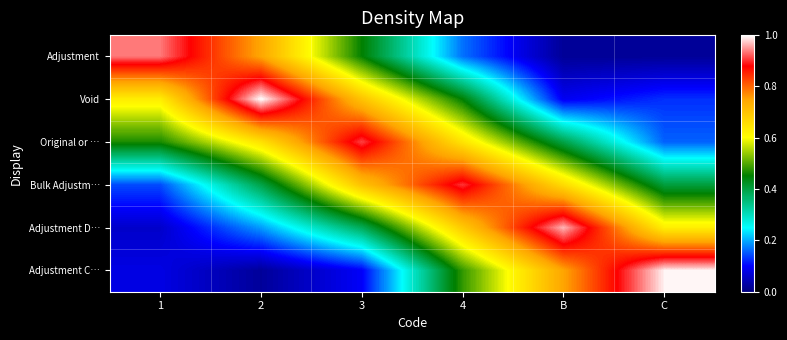

Which series has the largest range (max minus min)?

Adjustment C…